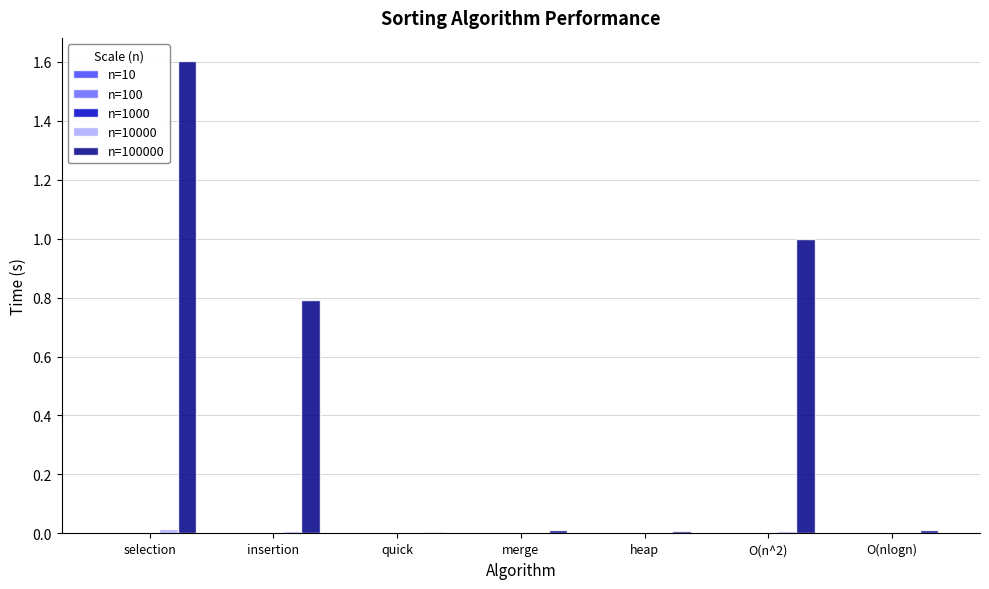

What is the maximum value shown in the chart?

1.6